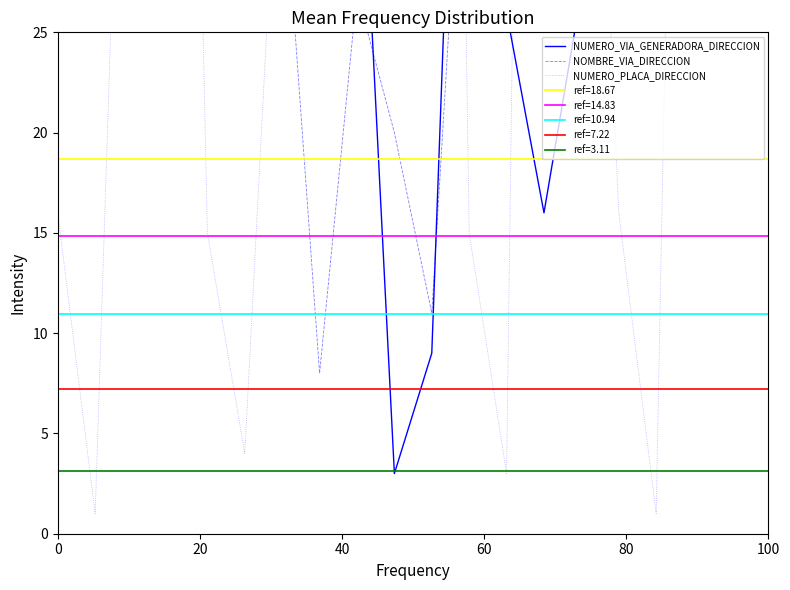

Does the chart have visible grid lines?

No